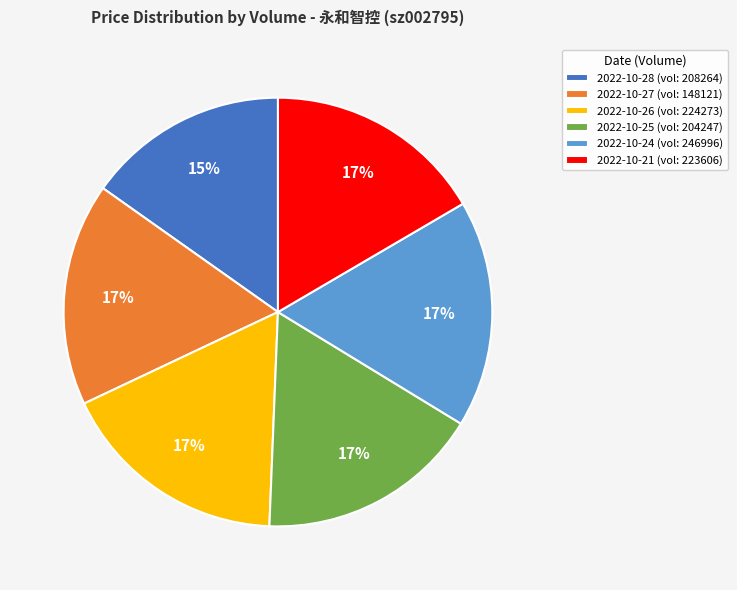

Which slice is the smallest?

2022-10-28 (vol: 208264)